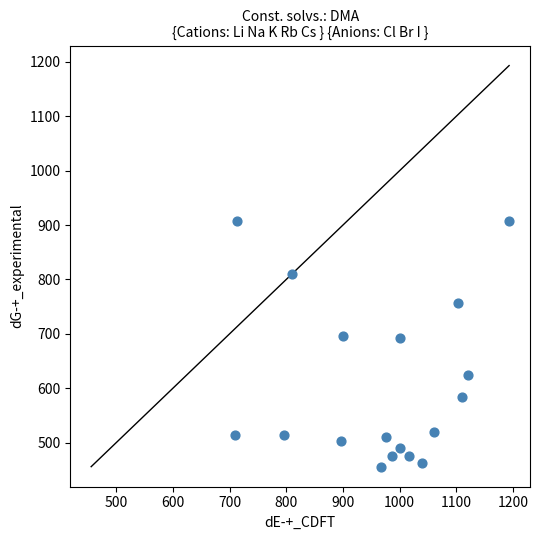

What is the range of X values (max minus min)?

483.3